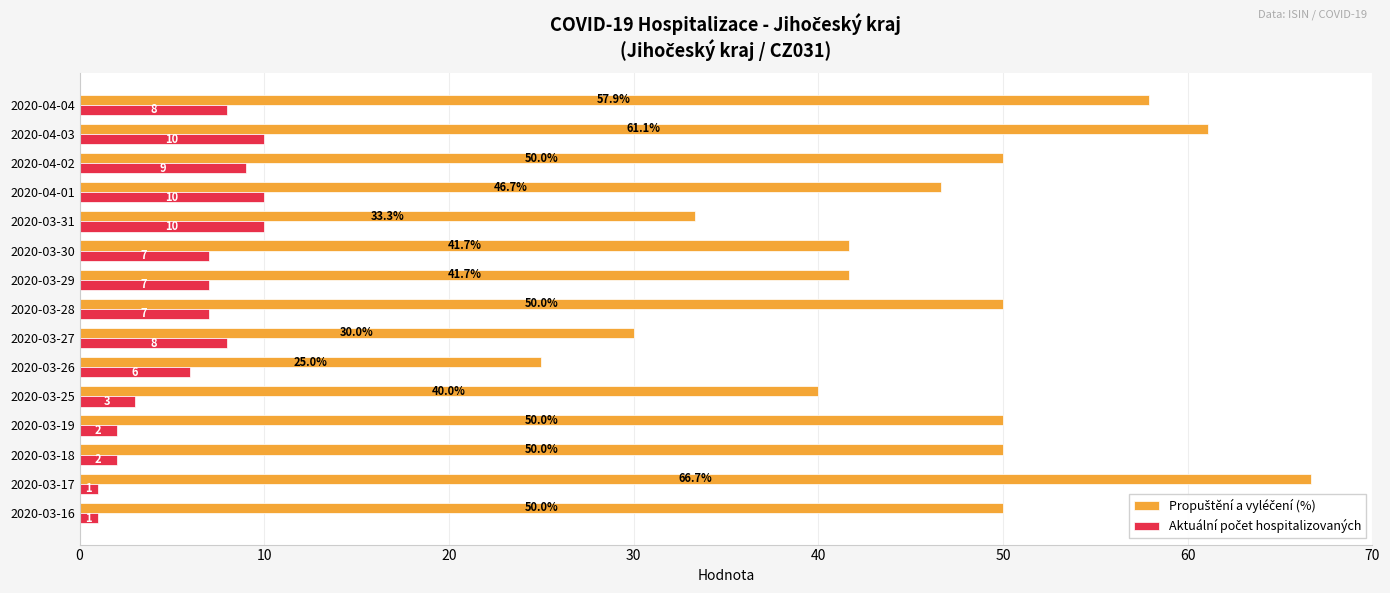

What is the smallest value displayed?

1.0